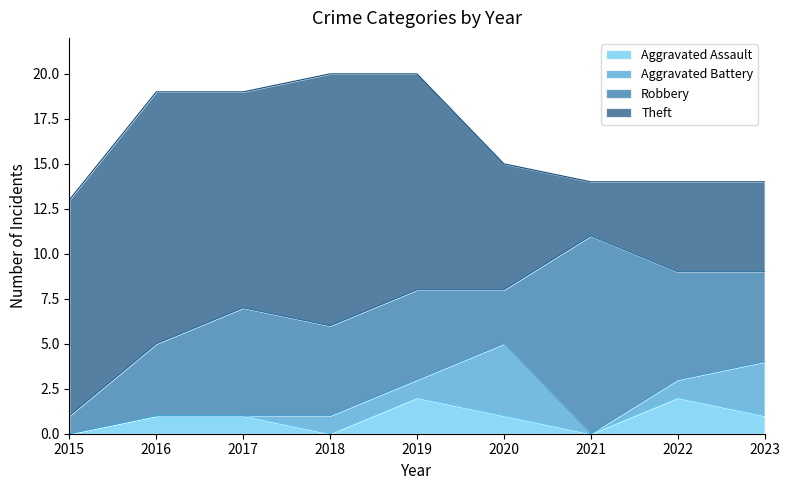

After their last crossing, which series has the higher values: Aggravated Battery or Robbery?

Robbery